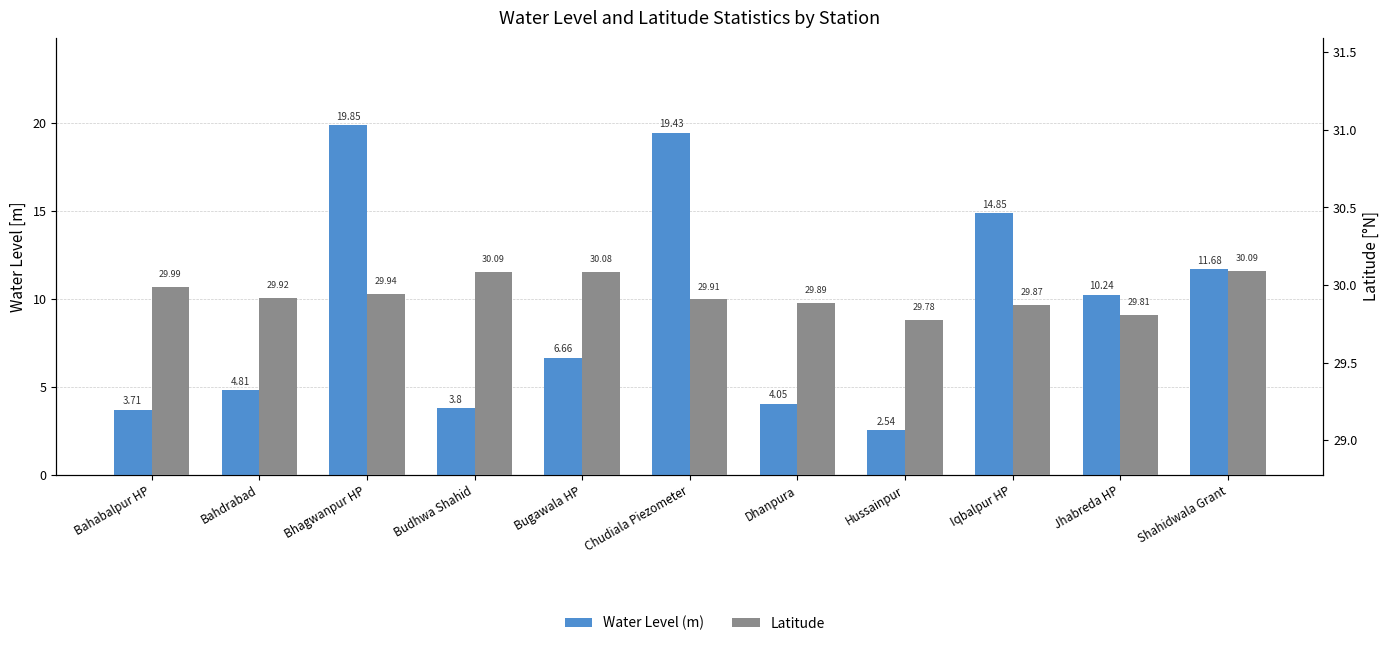

Rank the series by their maximum value, from highest to lowest.

Latitude, Water Level (m)